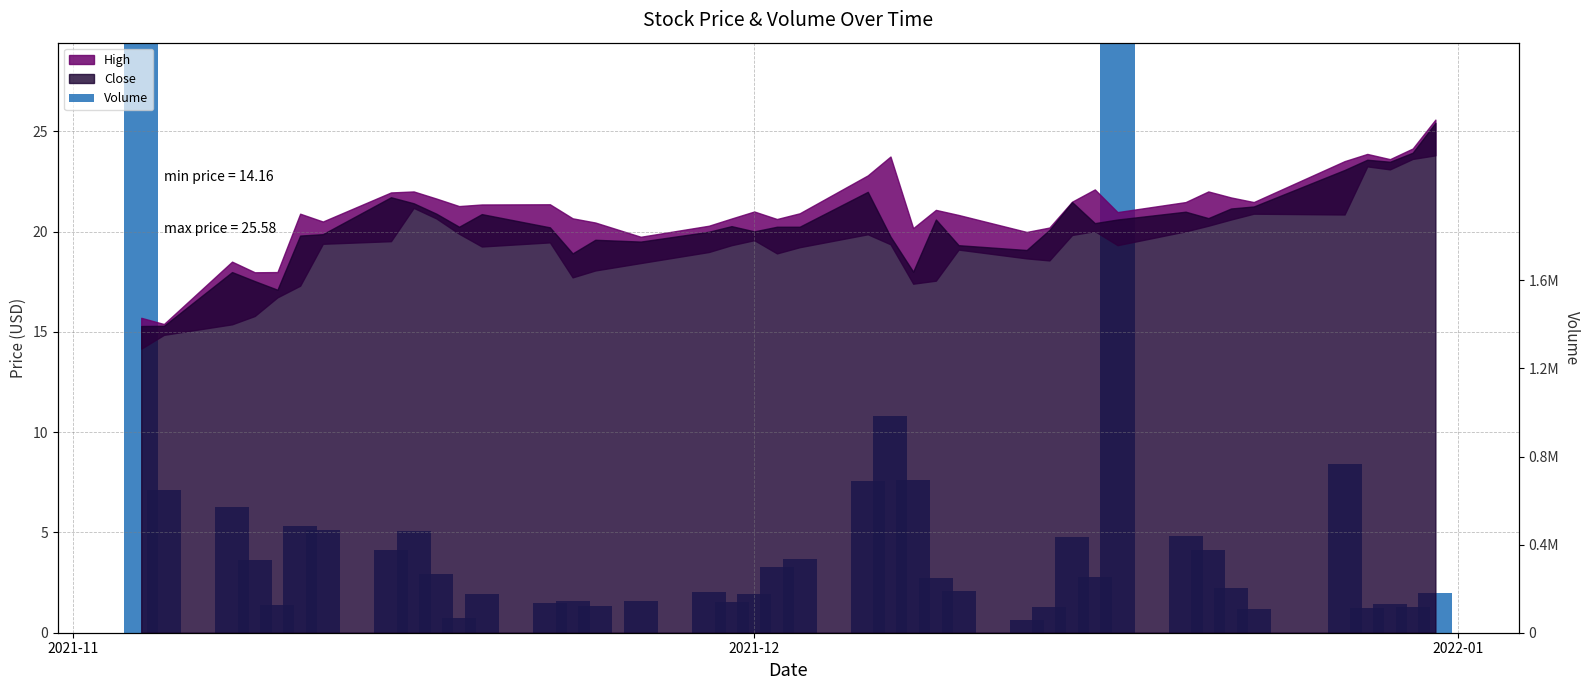

Reading right to left, transcribe all the data shown in this chart.

2.0	1.3	1.4	1.3	8.4	1.2	2.2	4.1	4.8	32.0	2.8	4.8	1.3	0.6	2.1	2.7	7.6	10.8	7.6	3.7	3.3	1.9	1.5	2.0	1.6	1.3	1.6	1.5	1.9	0.7	2.9	5.1	4.1	5.1	5.3	1.4	3.6	6.3	7.1	38.4